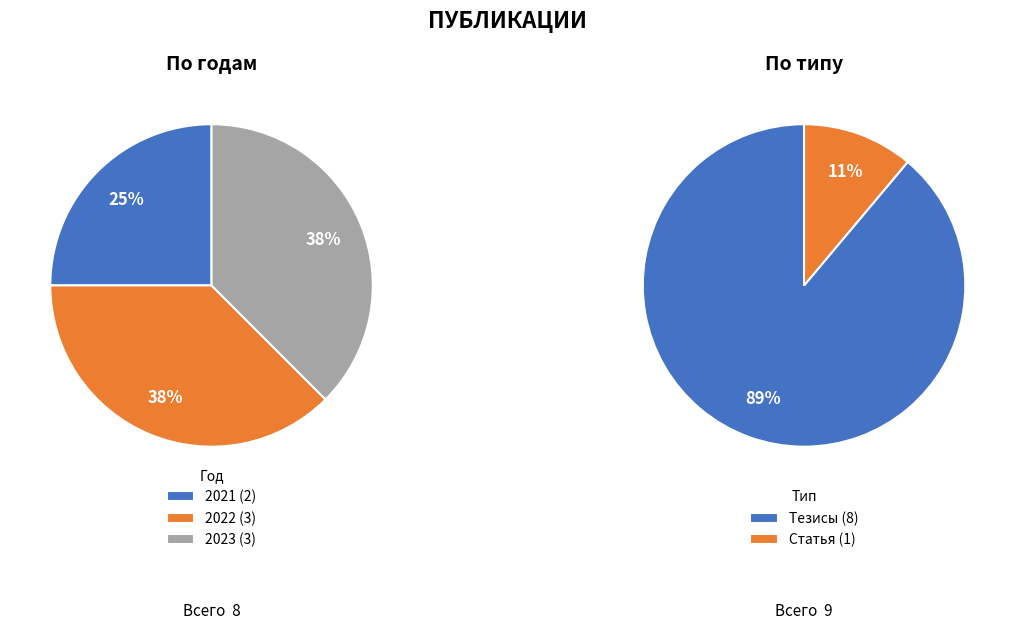

Which slice is the smallest?

Статья